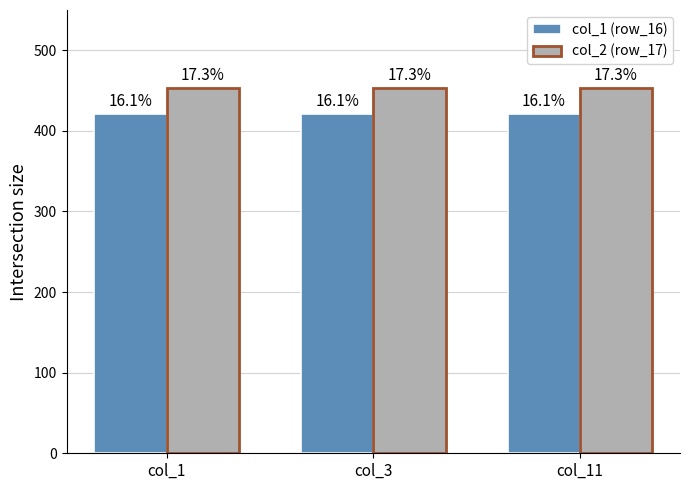

How many groups of bars are there?

3